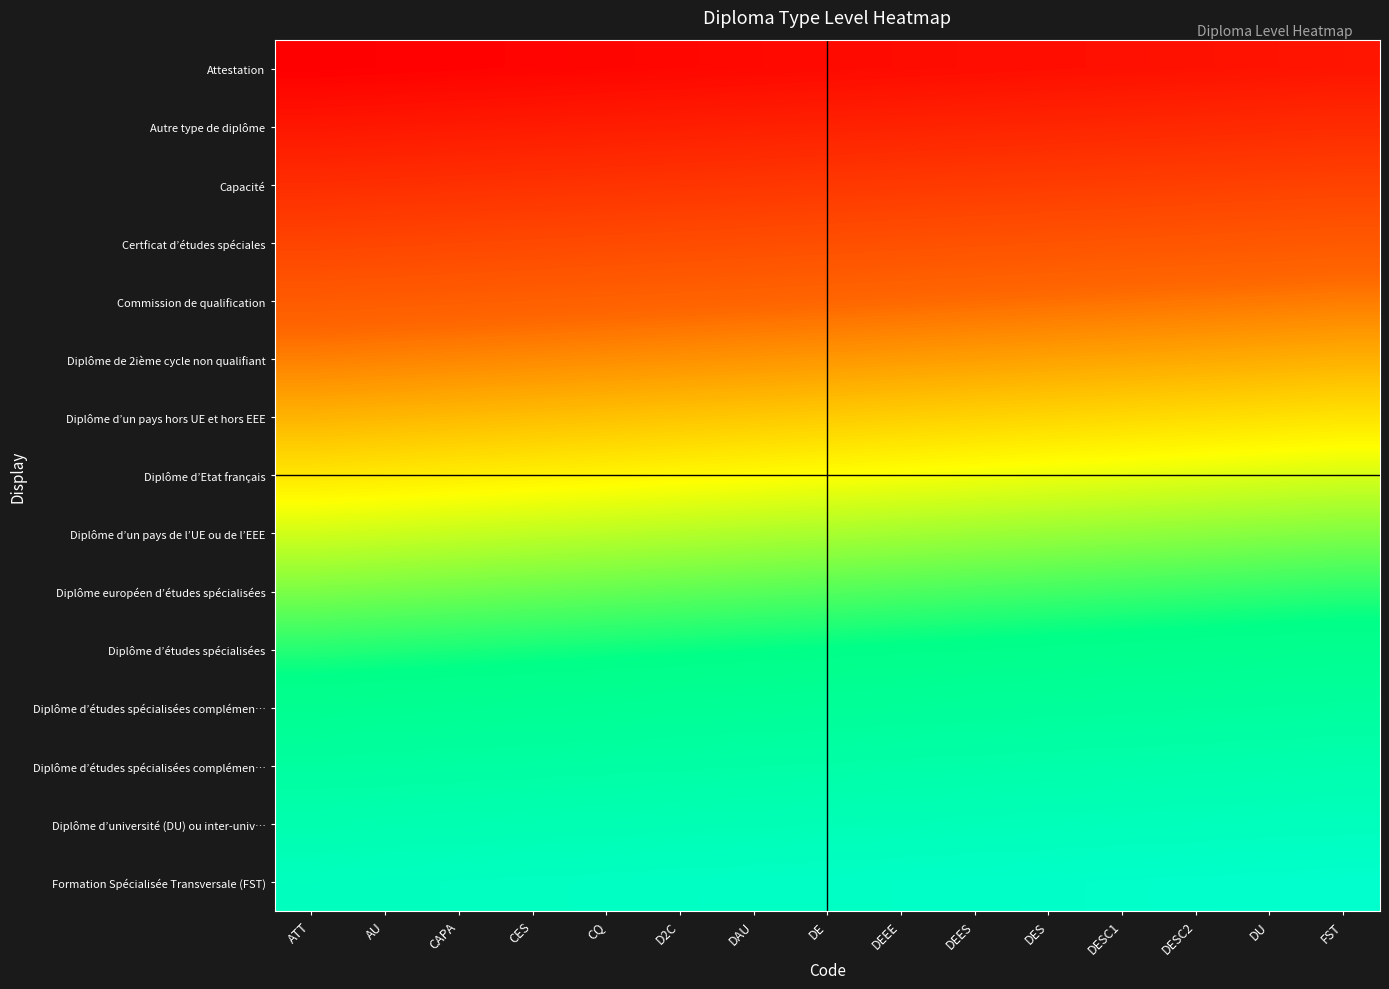

At which category is the sum across all series the highest?

FST